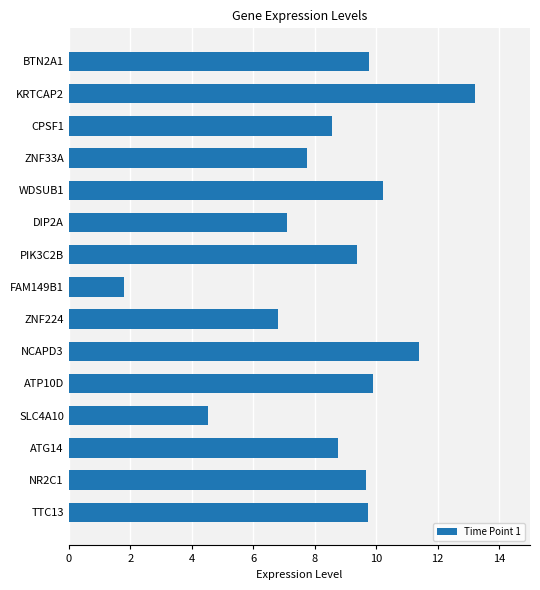

What is the change in value from KRTCAP2 to ZNF224?

-6.4